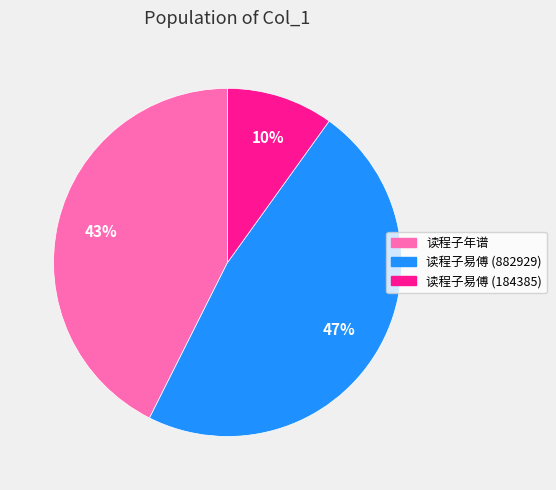

How many segments does this pie chart have?

3